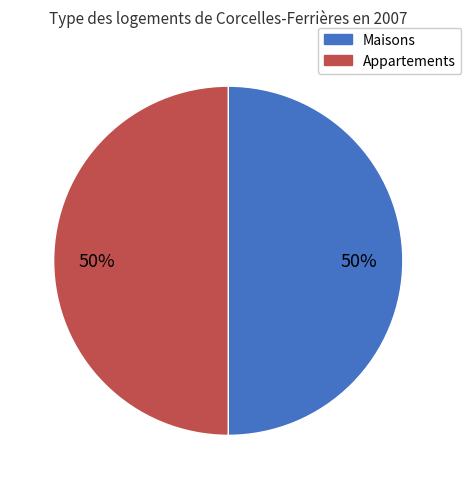

To the nearest percent, what is the difference between the largest and smallest slice percentages?

0%